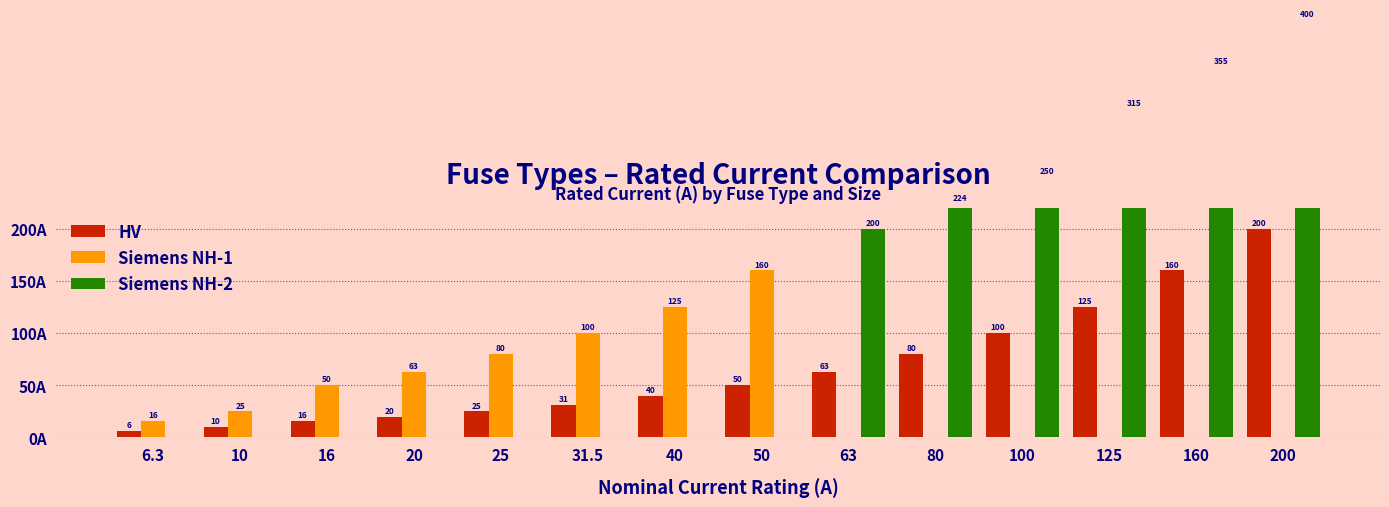

Count the number of categories in the chart.

14